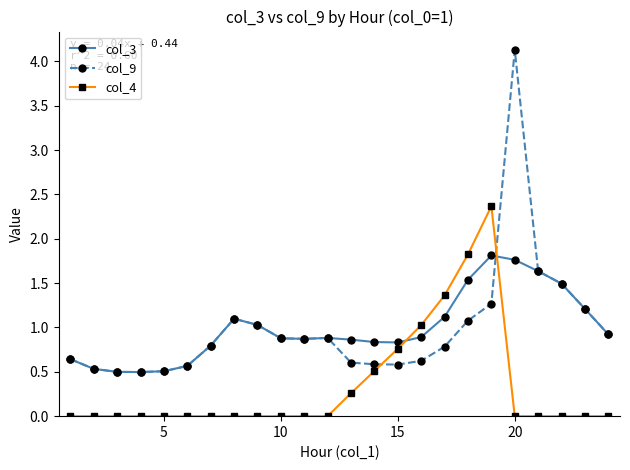

Which series has the widest spread of values?

col_9